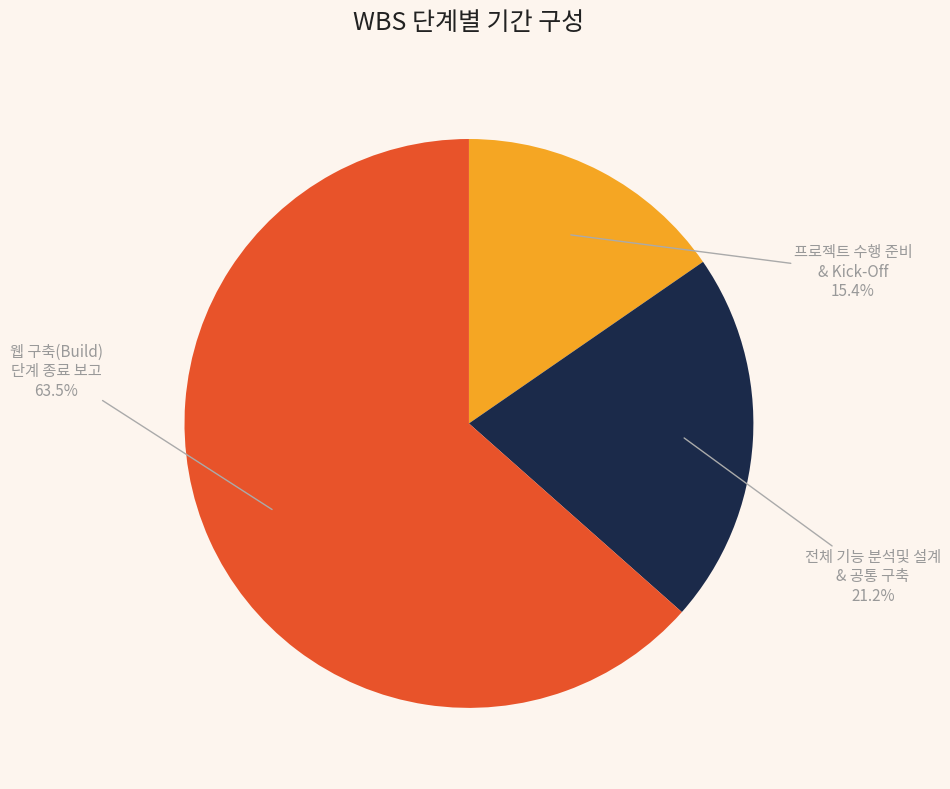

Rank the categories by value from lowest to highest.

프로젝트 수행 준비 & Kick-Off, 전체 기능 분석및 설계 & 공통 구축, 웹 구축(Build) 단계 종료 보고